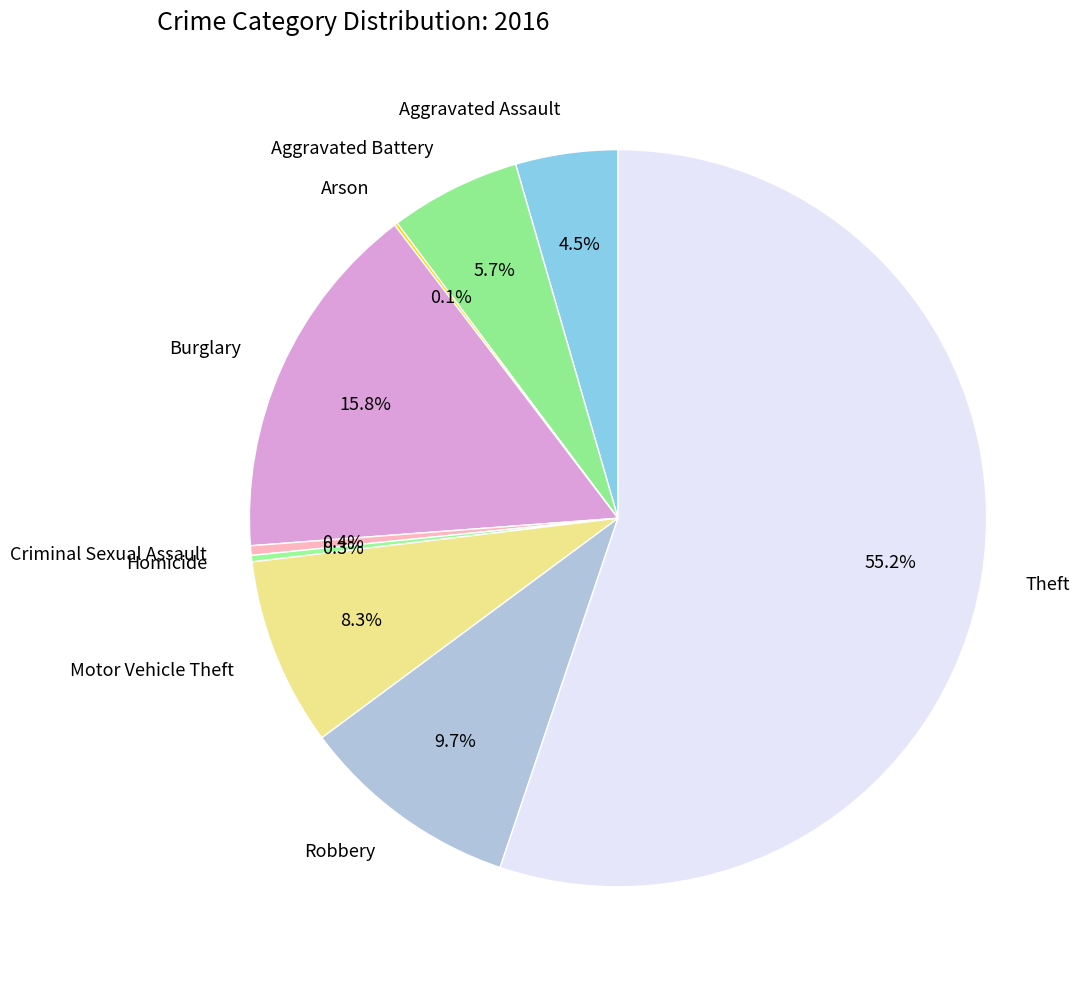

Which has a higher value, Theft or Robbery?

Theft